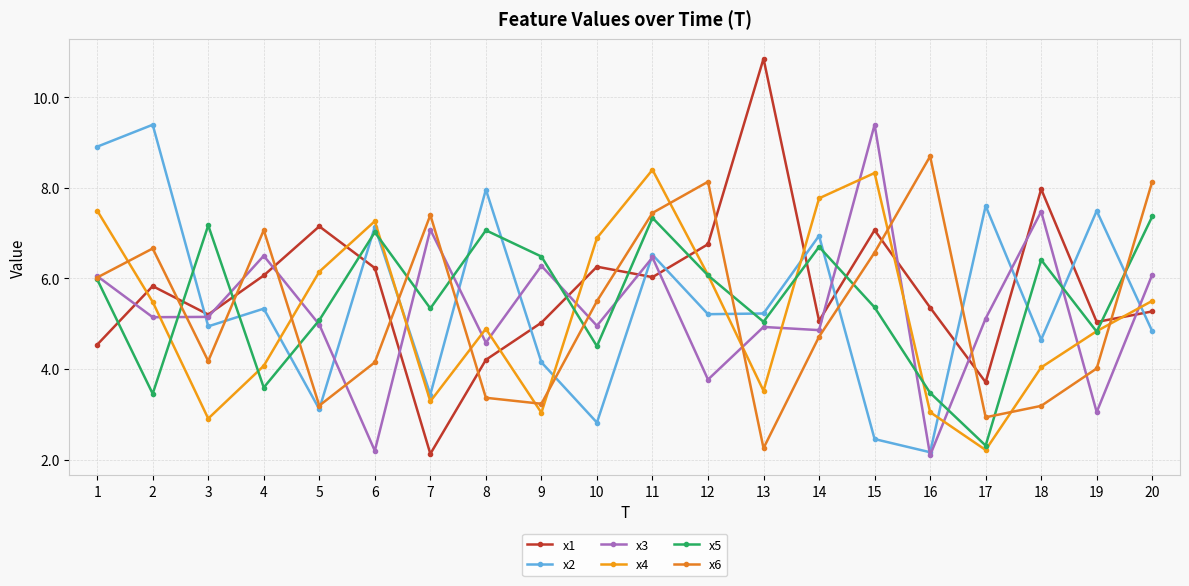

Reading left to right, transcribe all the data shown in this chart.

x1: 1=4.5	2=5.8	3=5.2	4=6.1	5=7.1	6=6.2	7=2.1	8=4.2	9=5.0	10=6.3	11=6.0	12=6.8	13=10.9	14=5.1	15=7.1	16=5.4	17=3.7	18=8.0	19=5.0	20=5.3
x2: 1=8.9	2=9.4	3=4.9	4=5.3	5=3.1	6=7.1	7=3.4	8=8.0	9=4.1	10=2.8	11=6.5	12=5.2	13=5.2	14=6.9	15=2.5	16=2.2	17=7.6	18=4.6	19=7.5	20=4.8
x3: 1=6.1	2=5.1	3=5.1	4=6.5	5=5.0	6=2.2	7=7.1	8=4.6	9=6.3	10=5.0	11=6.5	12=3.8	13=4.9	14=4.9	15=9.4	16=2.1	17=5.1	18=7.5	19=3.0	20=6.1
x4: 1=7.5	2=5.5	3=2.9	4=4.1	5=6.1	6=7.3	7=3.3	8=4.9	9=3.0	10=6.9	11=8.4	12=6.1	13=3.5	14=7.8	15=8.3	16=3.0	17=2.2	18=4.0	19=4.8	20=5.5
x5: 1=6.0	2=3.5	3=7.2	4=3.6	5=5.1	6=7.0	7=5.3	8=7.1	9=6.5	10=4.5	11=7.3	12=6.1	13=5.0	14=6.7	15=5.4	16=3.5	17=2.3	18=6.4	19=4.8	20=7.4
x6: 1=6.0	2=6.7	3=4.2	4=7.1	5=3.2	6=4.1	7=7.4	8=3.4	9=3.2	10=5.5	11=7.4	12=8.1	13=2.3	14=4.7	15=6.6	16=8.7	17=2.9	18=3.2	19=4.0	20=8.1